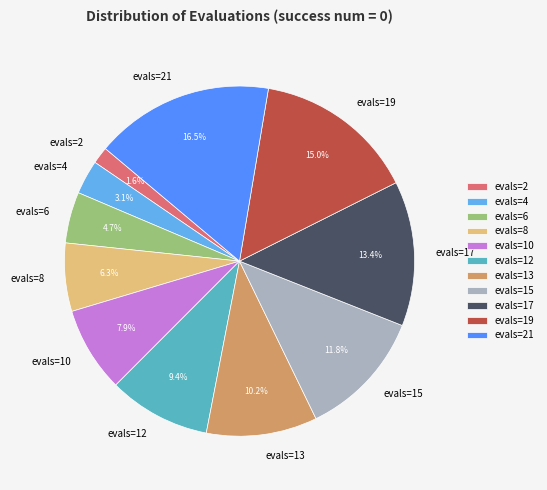

Is it true that evals=8 is 1% of the pie?

False